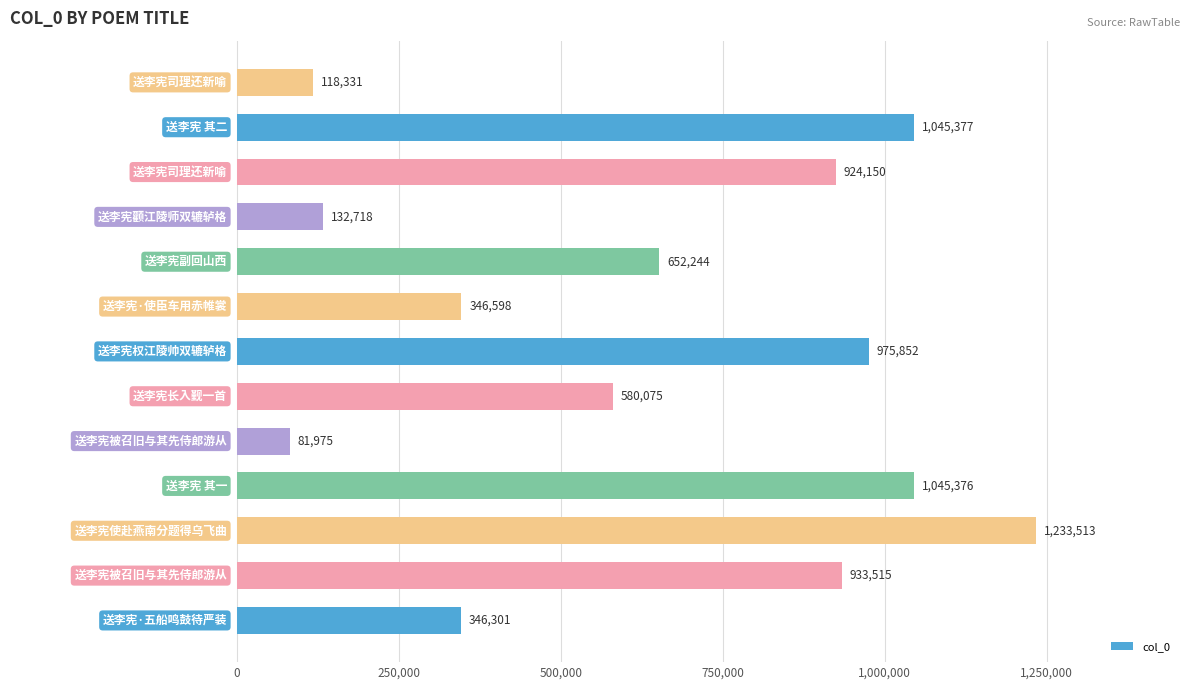

What is the difference between the second highest and second lowest values?

927046